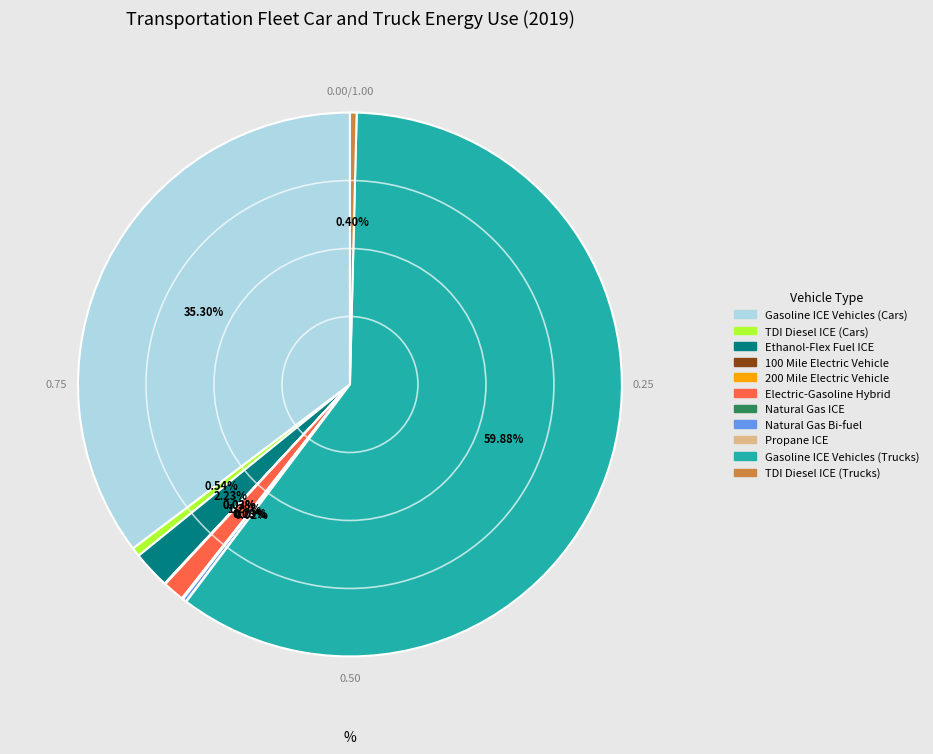

What is the largest slice in the pie chart?

Gasoline ICE Vehicles (Trucks)